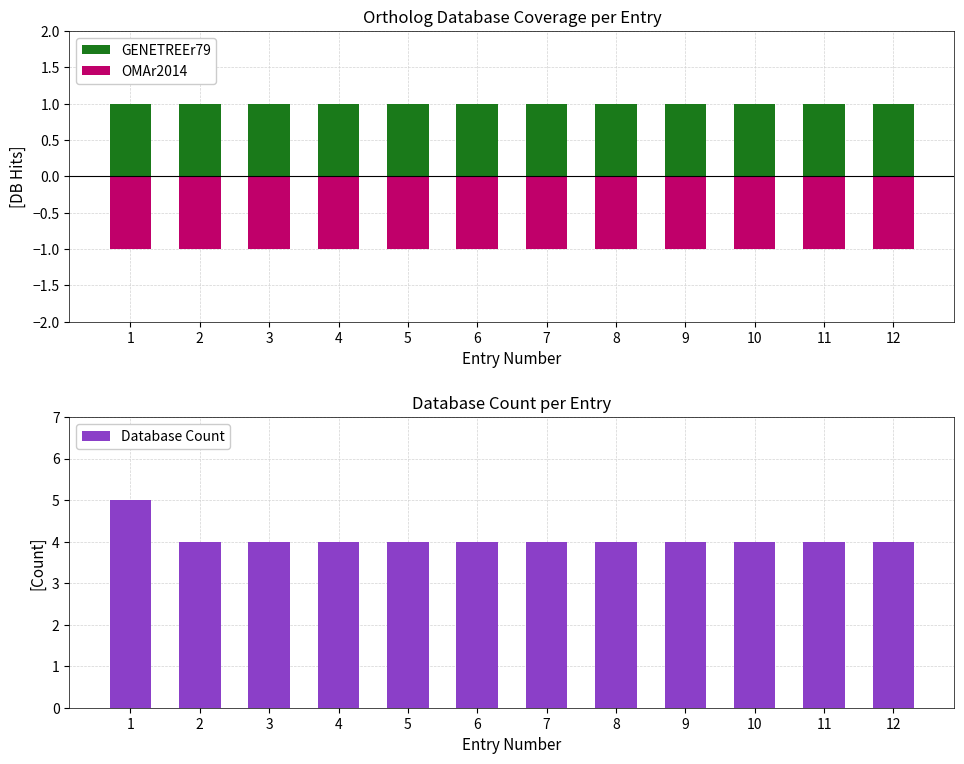

Which label corresponds to the smallest value in the chart?

1